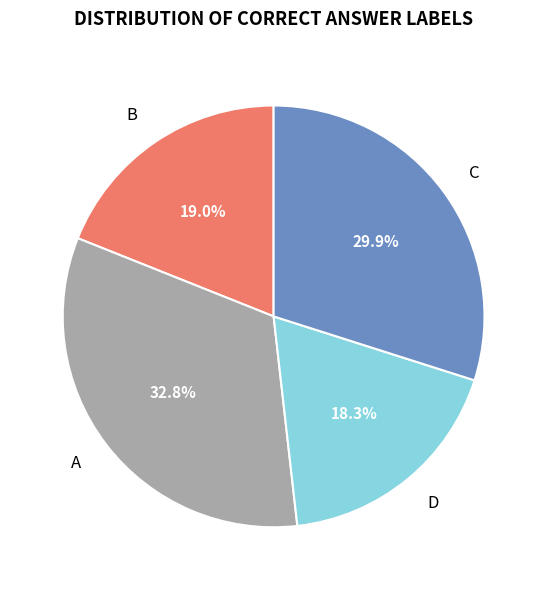

What percentage is NOT represented by A?

67.2%